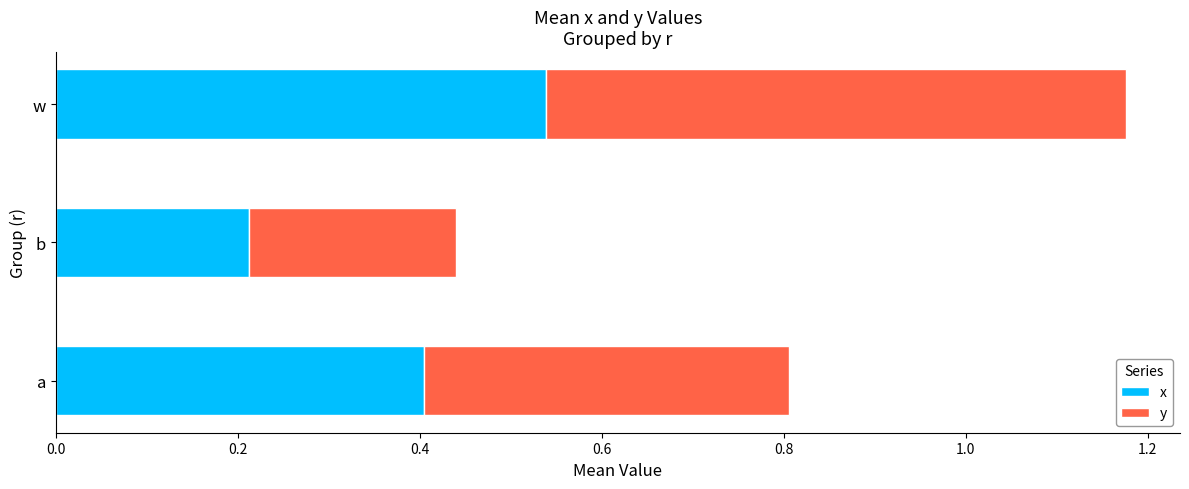

The value of x at b is 0.1. True or false?

False